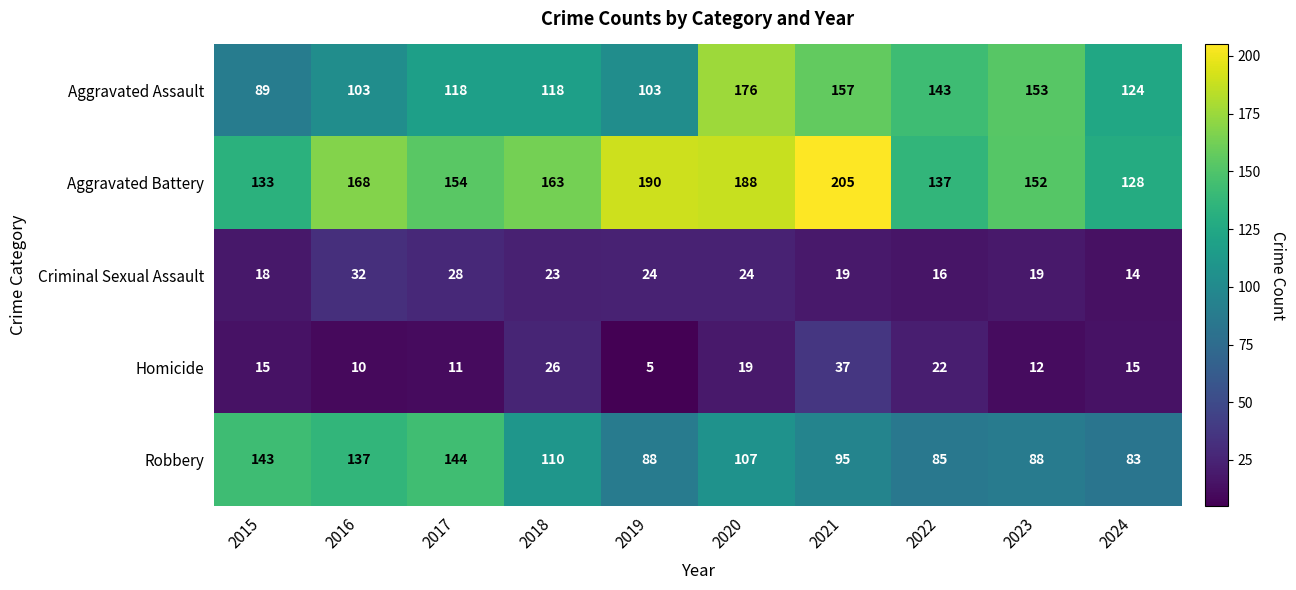

Where does the Aggravated Battery series first go above 163?

2016